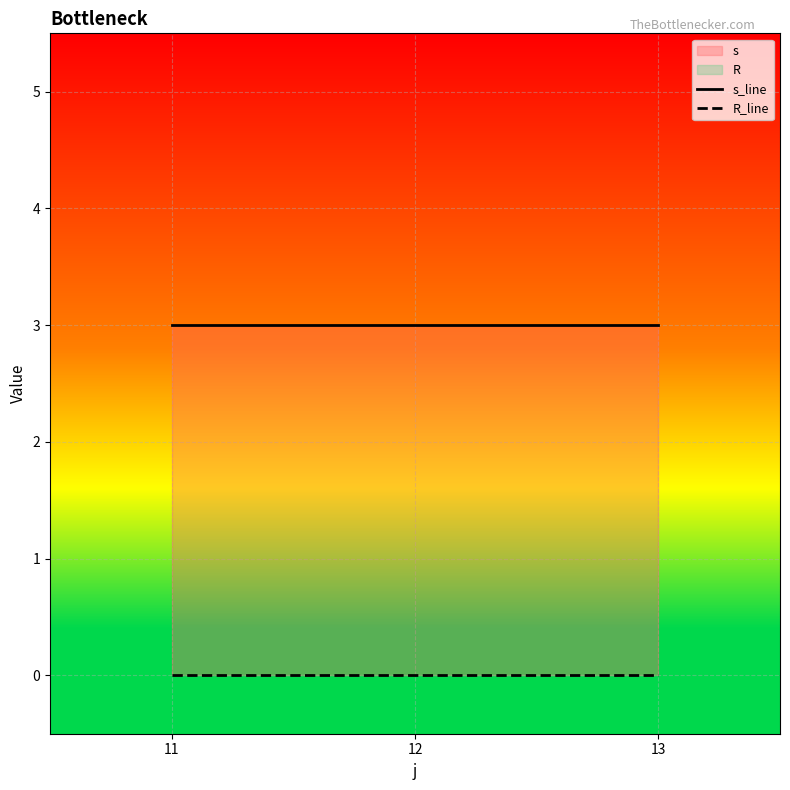

List the labels in order of R_line value, largest first.

11, 12, 13